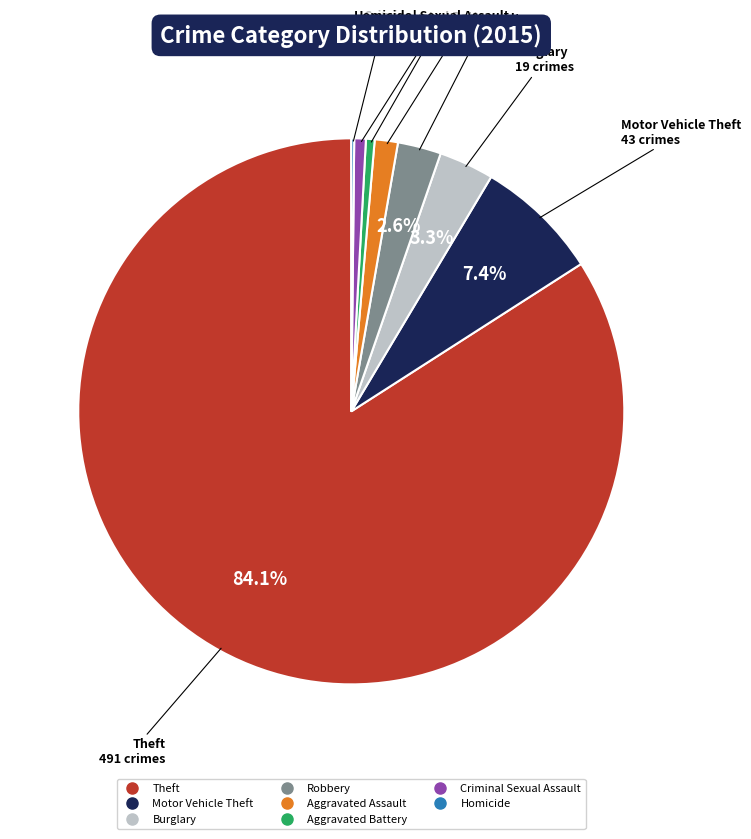

Is there a majority slice in this chart?

Yes